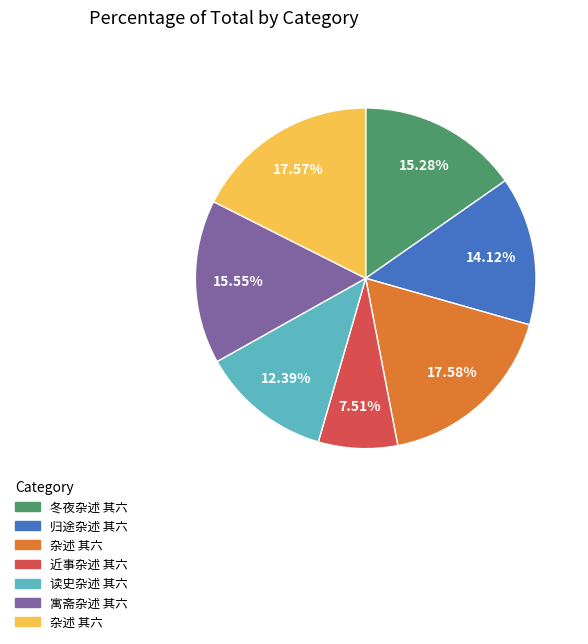

Does any single category account for the majority?

No